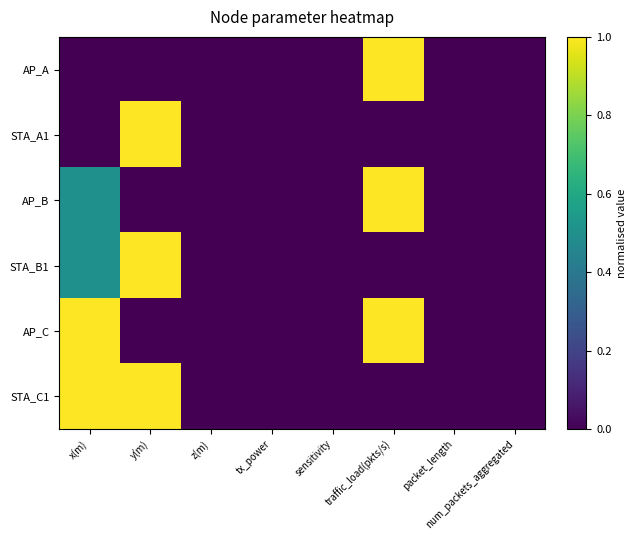

What is the total value across all series at traffic_load(pkts/s)?

3.0